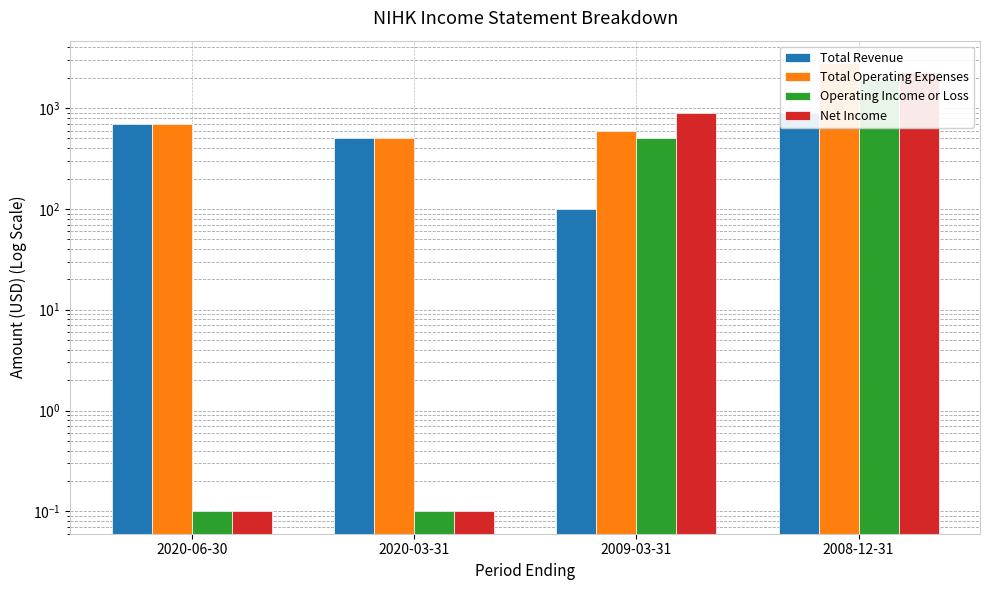

What is the label of the 2nd bar from the right?

2009-03-31